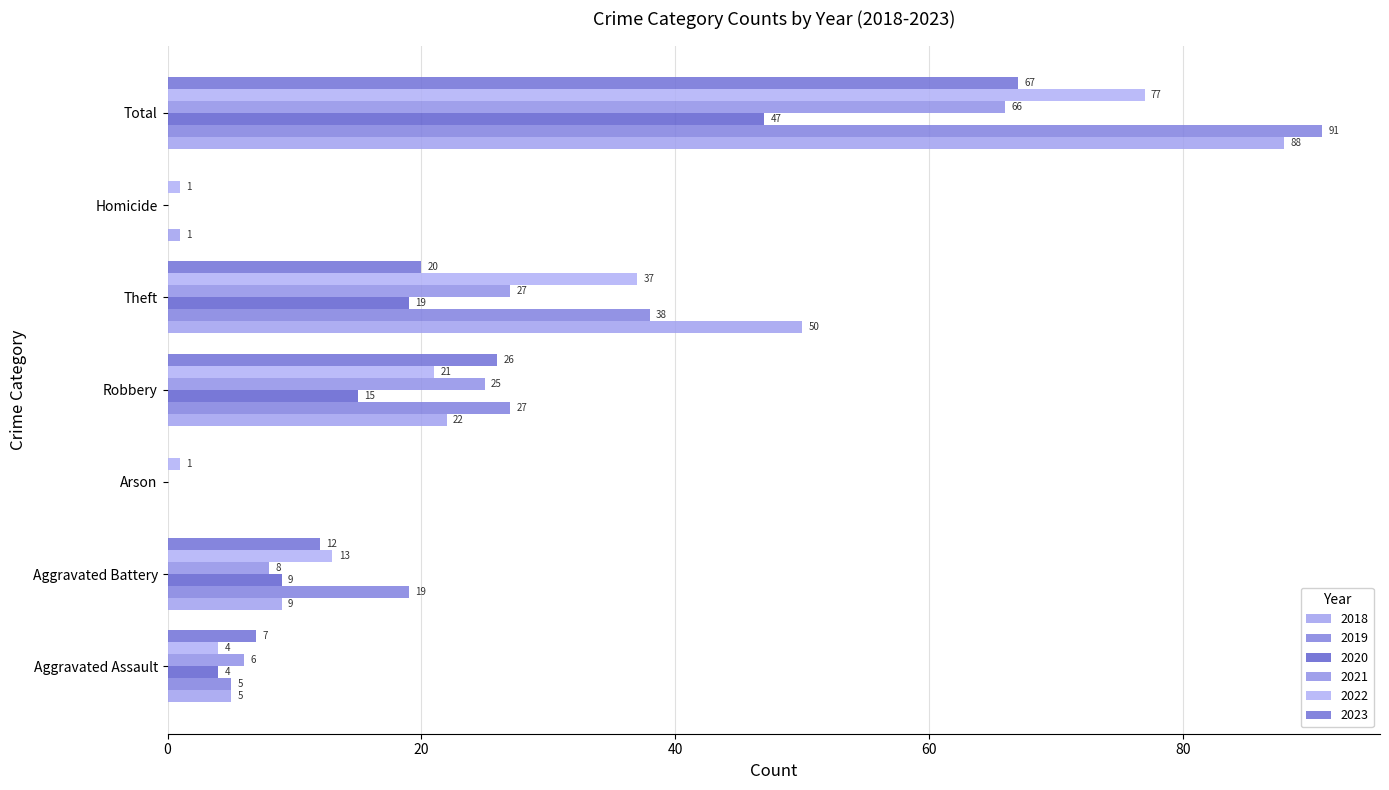

The 2023 series shows 12 at Aggravated Battery. True or false?

True